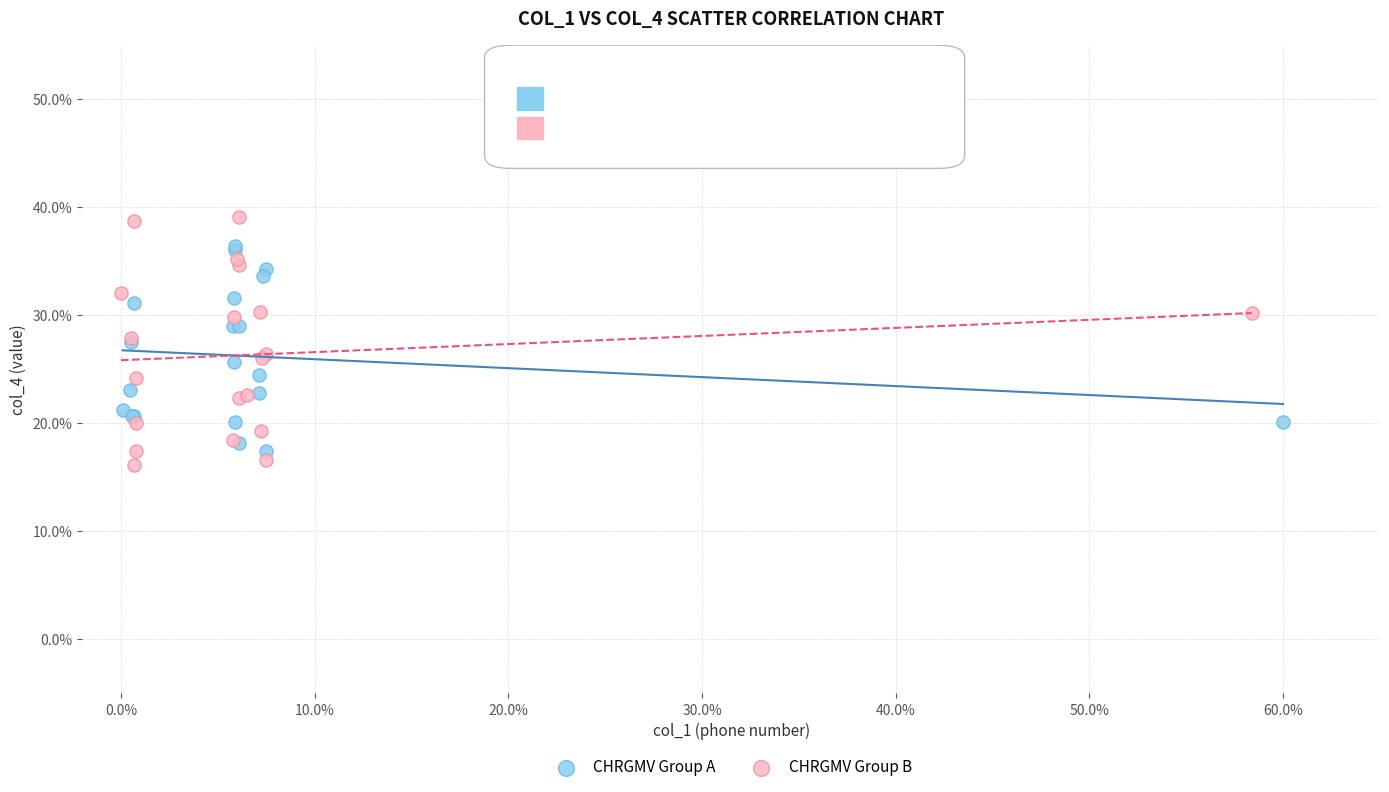

What are all the series names shown in the legend?

CHRGMV Group A, CHRGMV Group B